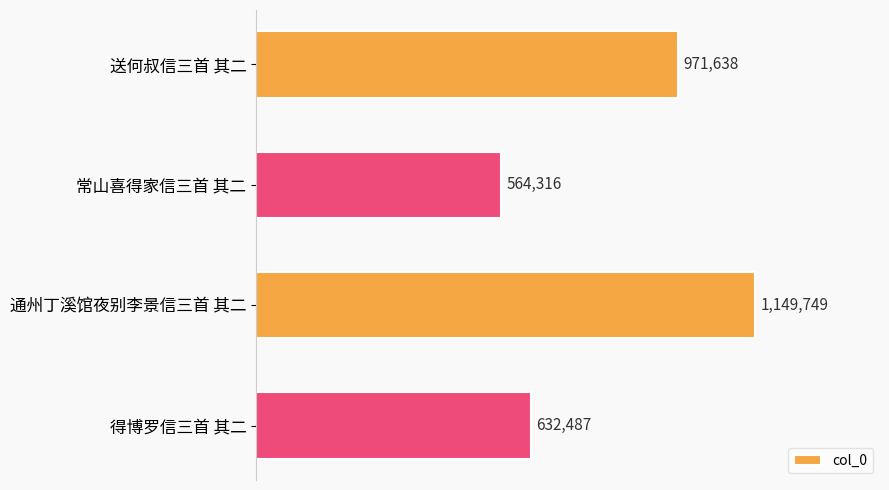

Are the bars horizontal?

Yes